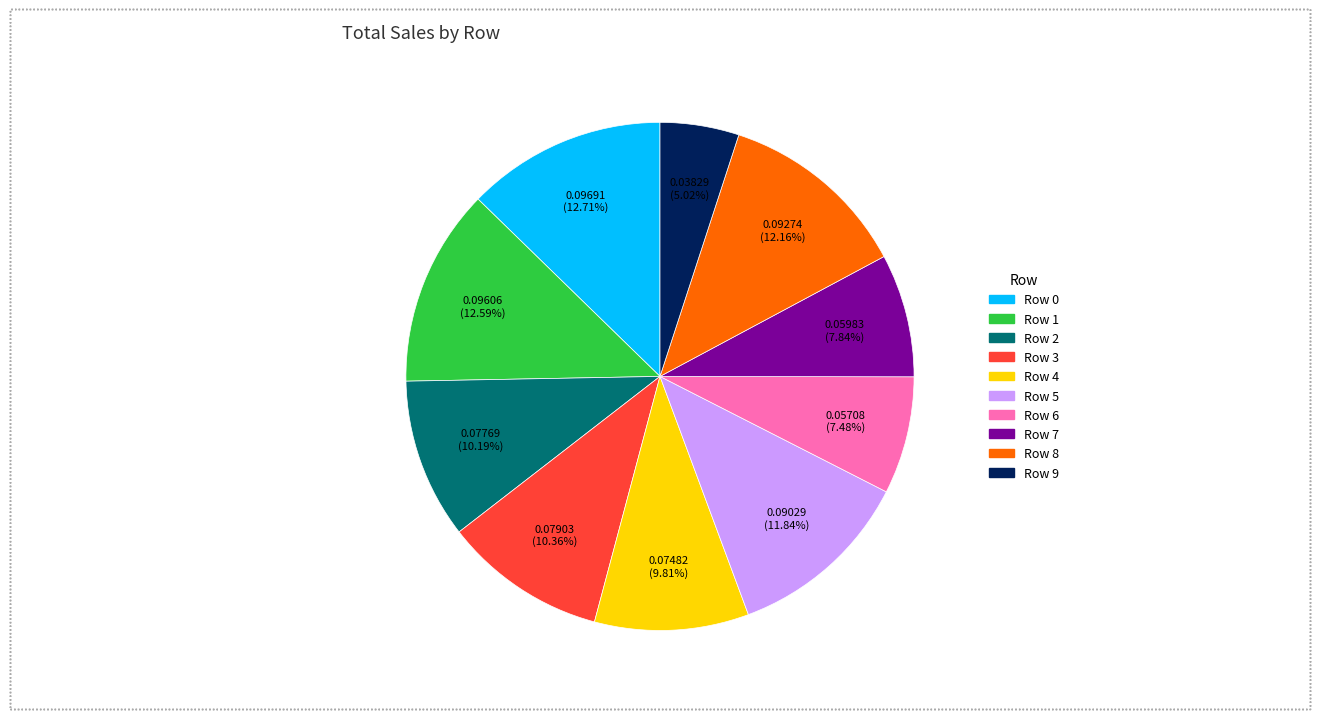

True or false: Row 4 accounts for 1% of the total.

False